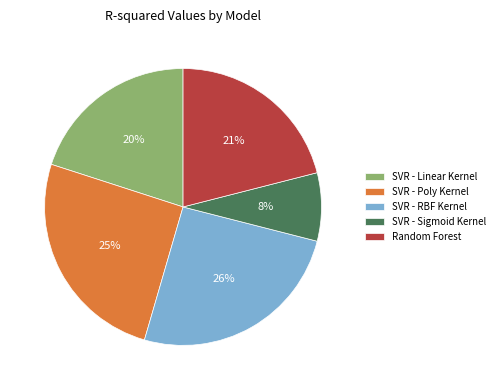

Does Random Forest account for over 50% of the chart?

No